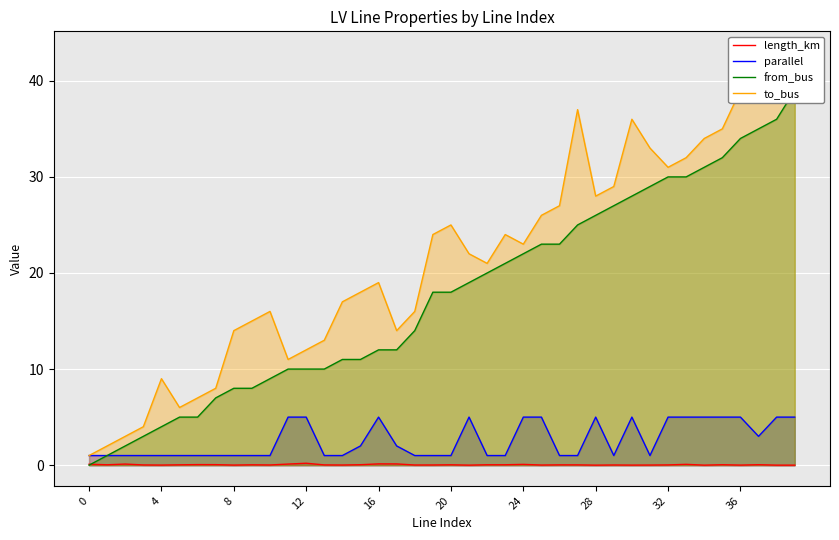

At how many categories does at least one series exceed 29?

11